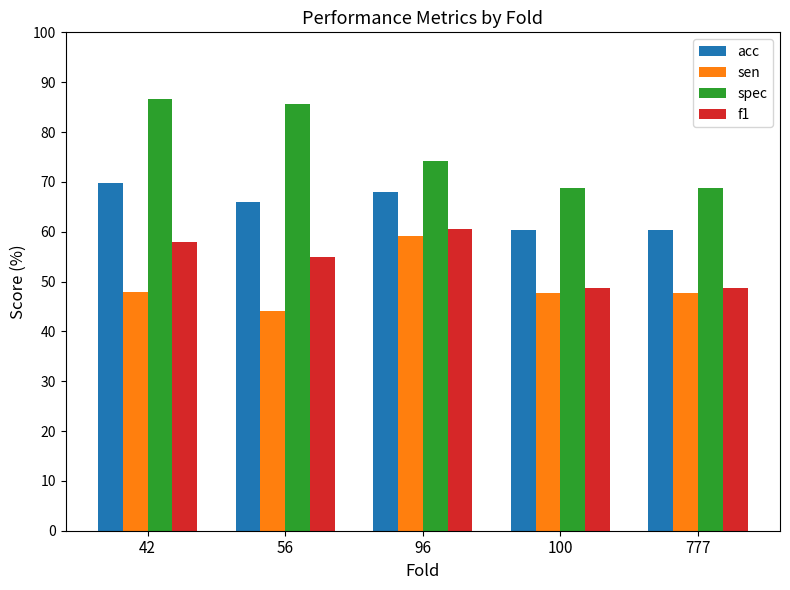

What is the value of the acc bar at the 3rd from the left?

67.9